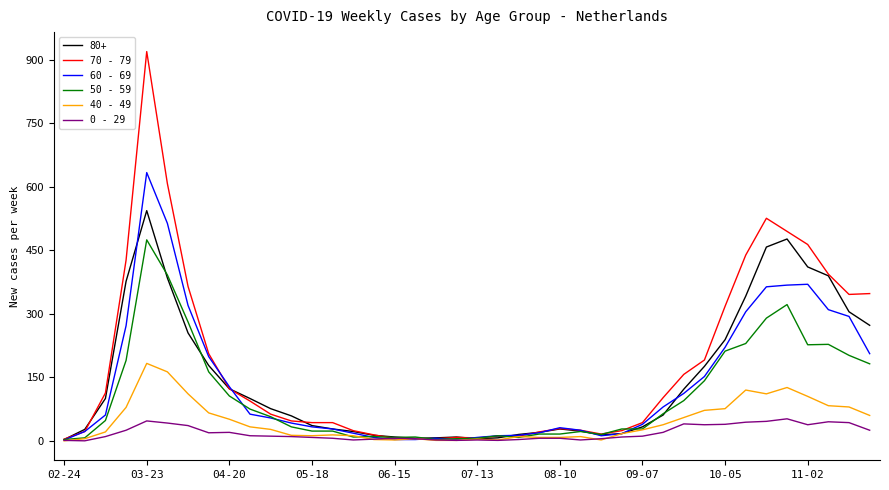

Rank the series by their maximum value, from lowest to highest.

0 - 29, 40 - 49, 50 - 59, 80+, 60 - 69, 70 - 79